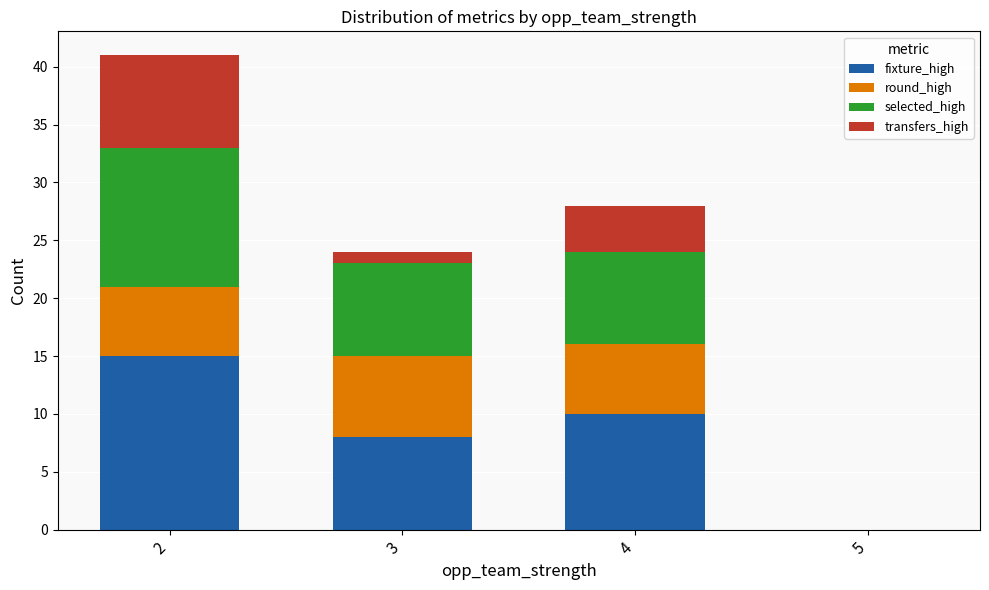

How many distinct data groups are displayed?

4